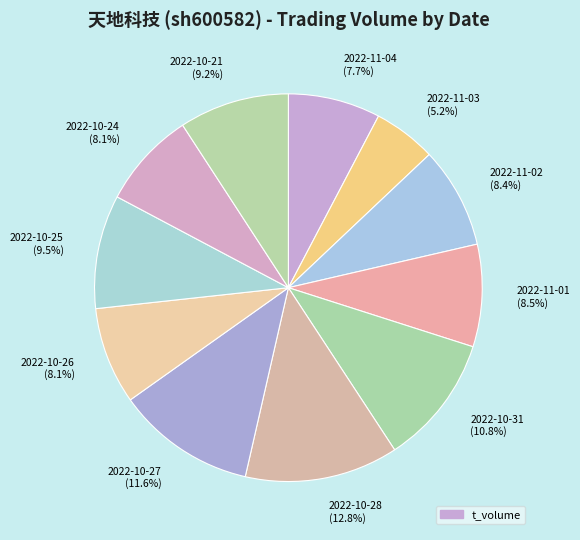

Is the sum of 2022-10-24 and 2022-10-28 greater than half?

No